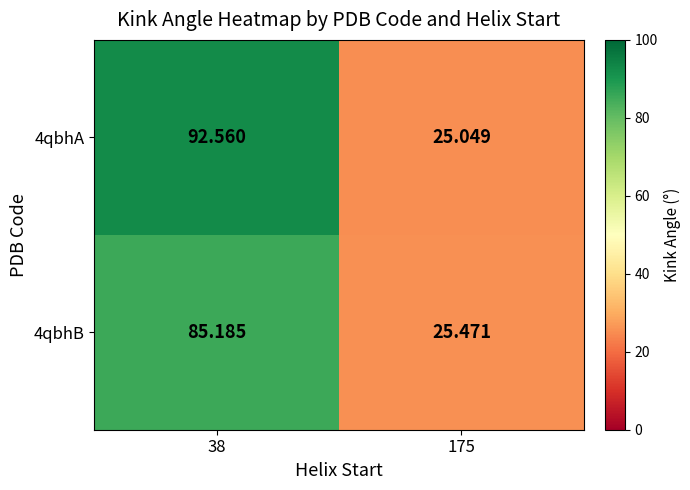

Reading left to right, list all the values displayed in this chart.

4qbhA: 38=92.6	175=25.0
4qbhB: 38=85.2	175=25.5